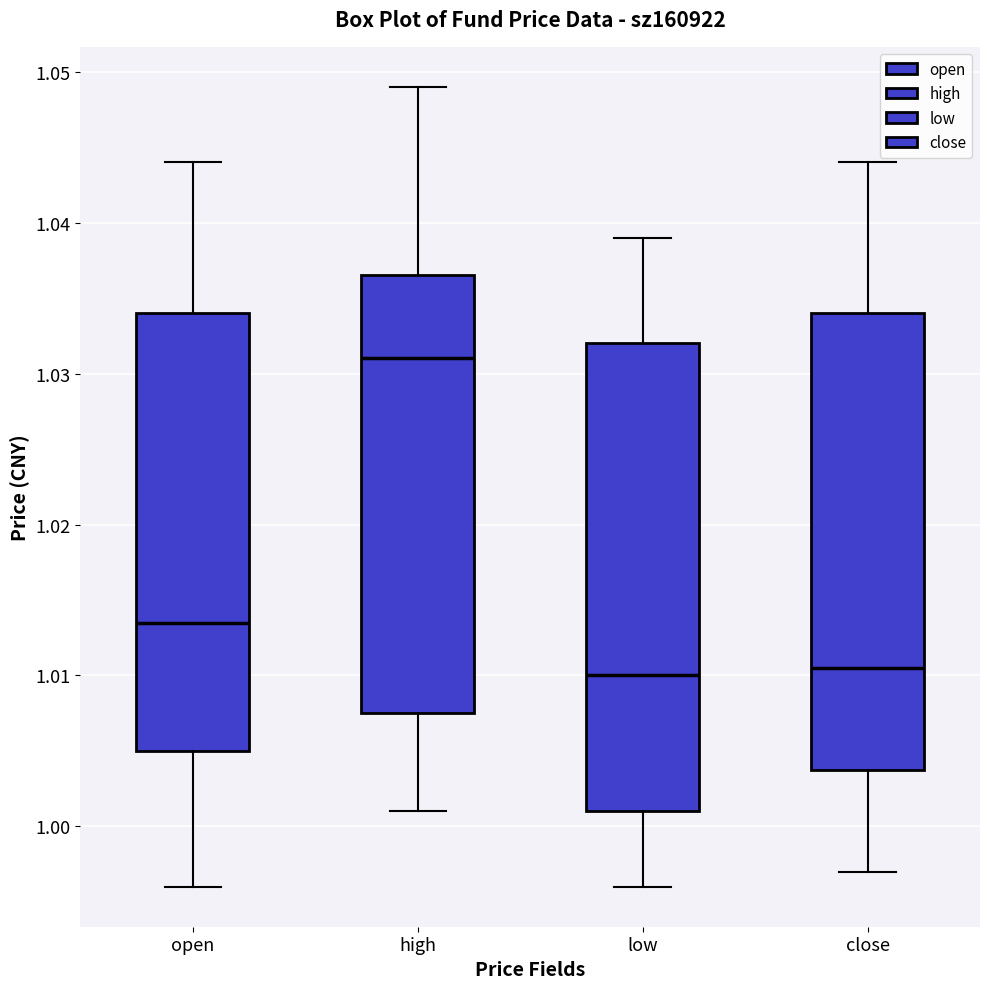

Reading left to right, transcribe this box plot: for each box, give where its median line is, the range the box spans, and where its two whiskers end, as read against the y-axis. The values are not printed on the chart, so give them approximately, as read against the axis.

open: median 1.014, box 1.005 to 1.034, whiskers 0.996 to 1.044
high: median 1.031, box 1.008 to 1.037, whiskers 1.001 to 1.049
low: median 1.010, box 1.001 to 1.032, whiskers 0.996 to 1.039
close: median 1.011, box 1.004 to 1.034, whiskers 0.997 to 1.044